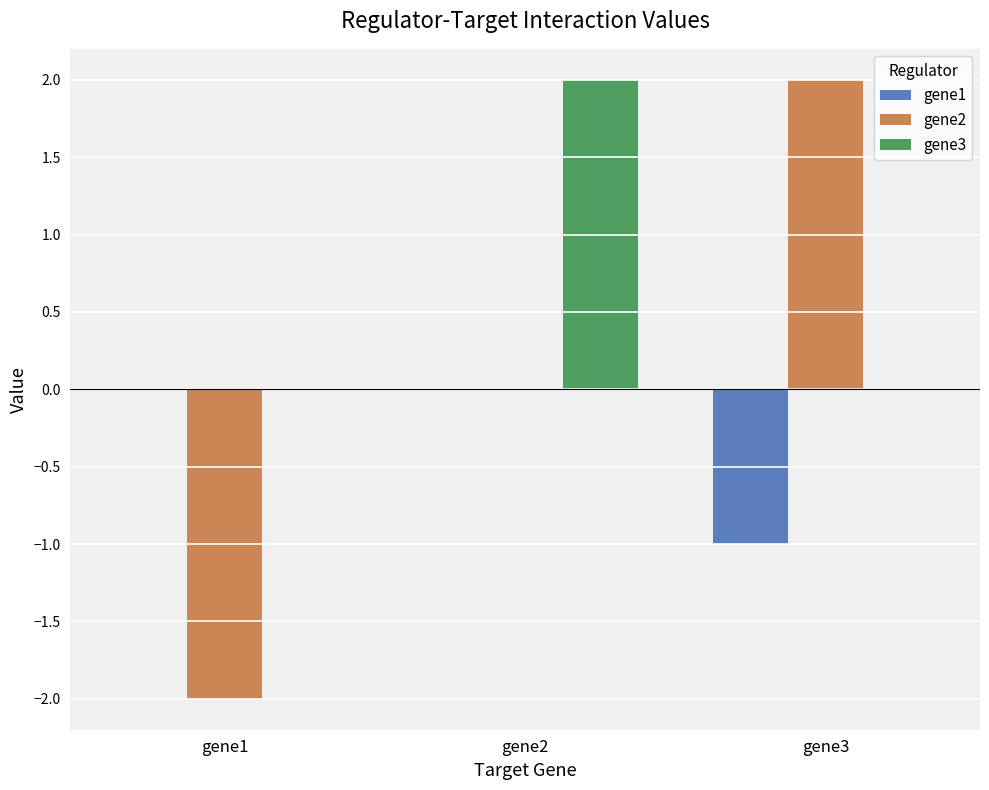

Reading left to right, transcribe all the data shown in this chart.

gene1: gene1=0	gene2=0	gene3=-1
gene2: gene1=-2	gene2=0	gene3=2
gene3: gene1=0	gene2=2	gene3=0